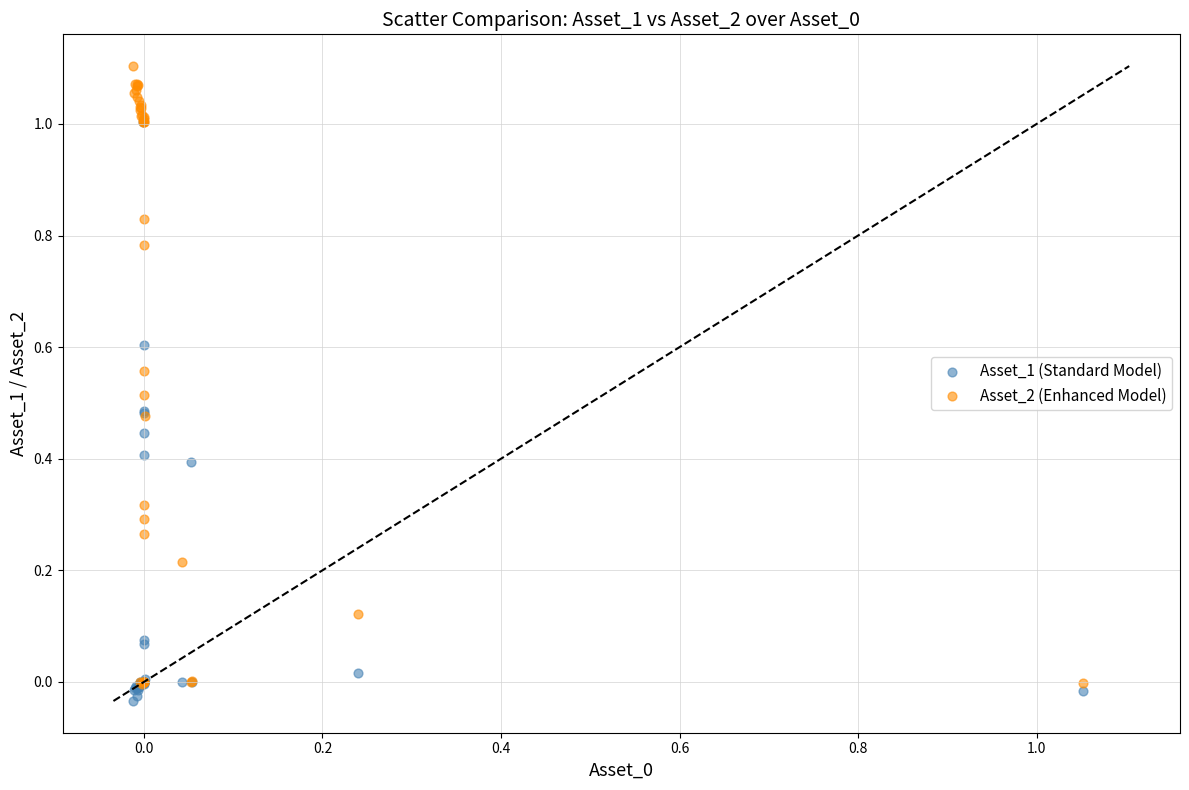

Which series has the widest spread of Y values?

Asset_2 (Enhanced Model)